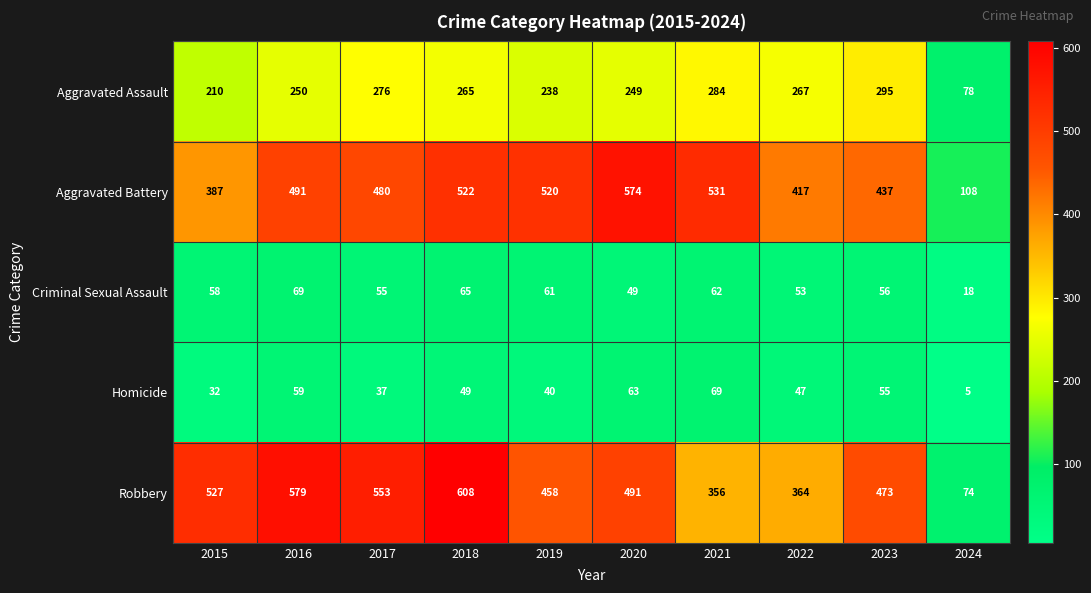

At how many categories does at least one series exceed 188?

9